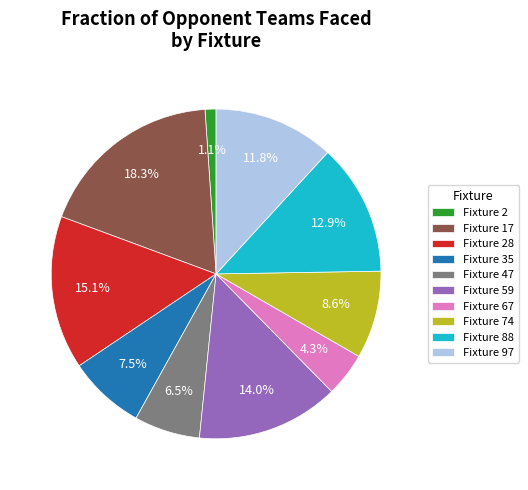

Is there a majority slice in this chart?

No